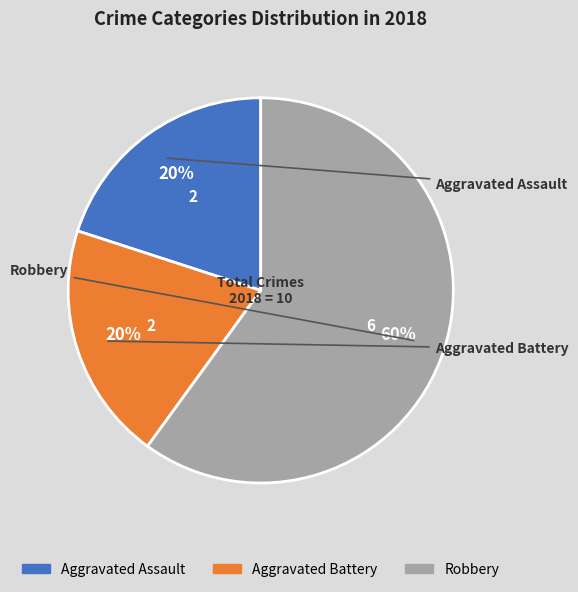

Do Robbery and Aggravated Assault together represent more than half of the pie?

Yes